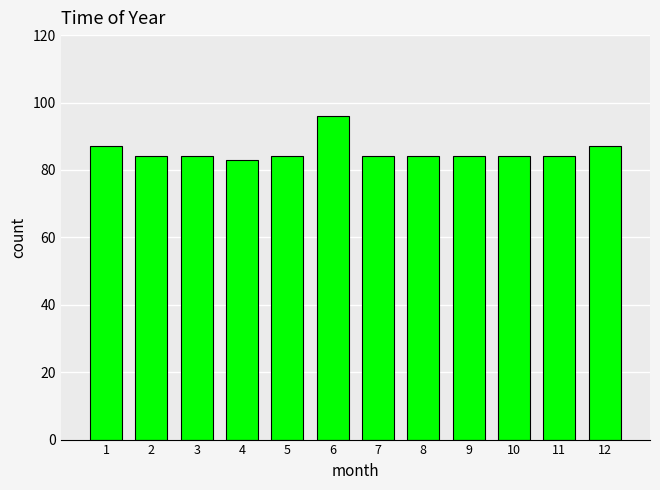

Are the bars grouped side by side (vs. stacked)?

No